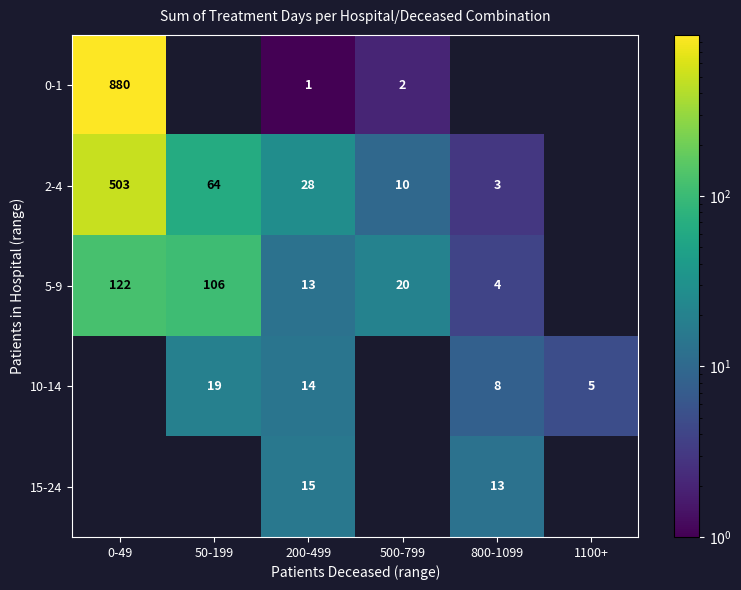

The 0-1 series shows 880 at 0-49. True or false?

True